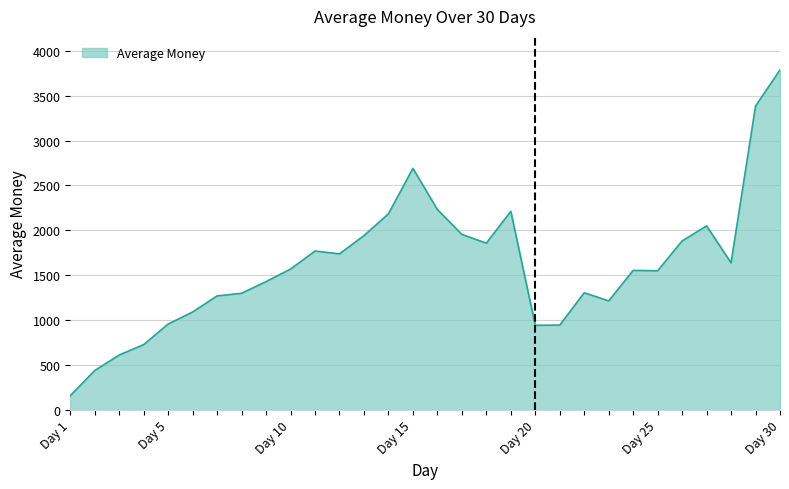

What is the difference between the maximum and minimum values?

3626.5